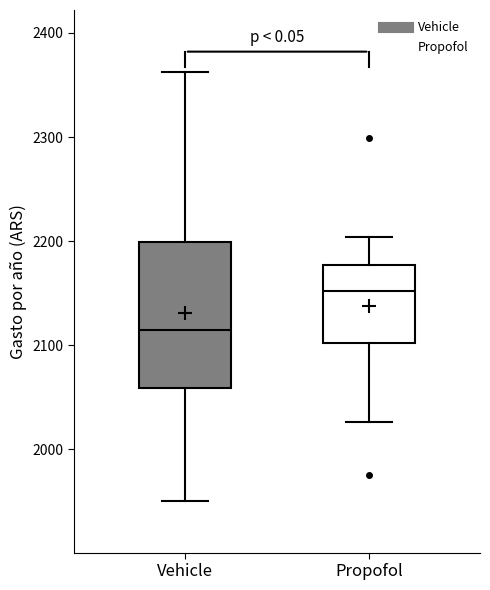

Comparing the boxes themselves (not the whiskers), which one is the tallest?

Vehicle